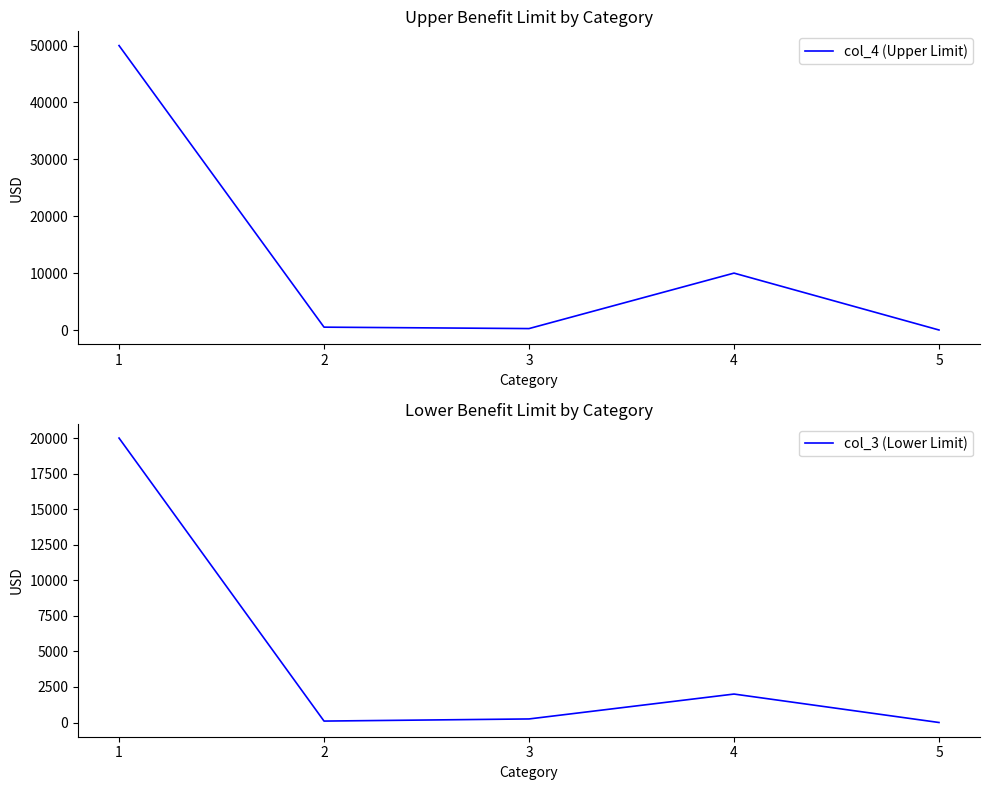

Rank the series by their maximum value, from lowest to highest.

col_3 (Lower Limit), col_4 (Upper Limit)